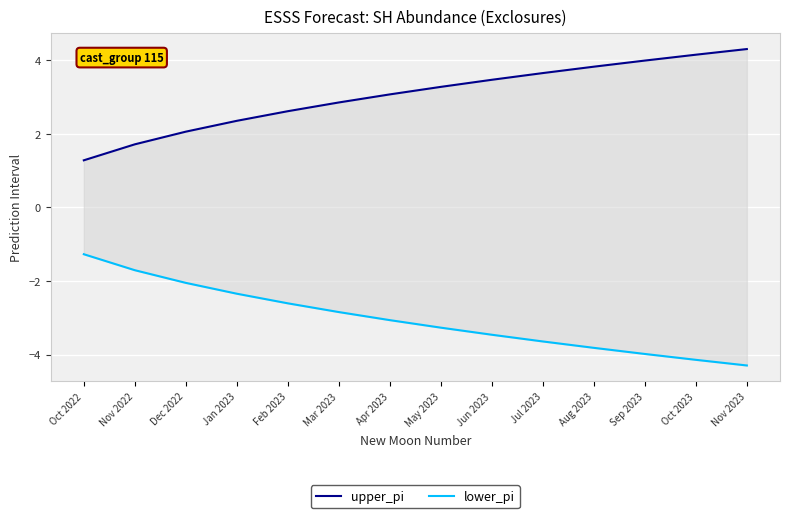

Rank the series by their maximum value, from lowest to highest.

lower_pi, upper_pi